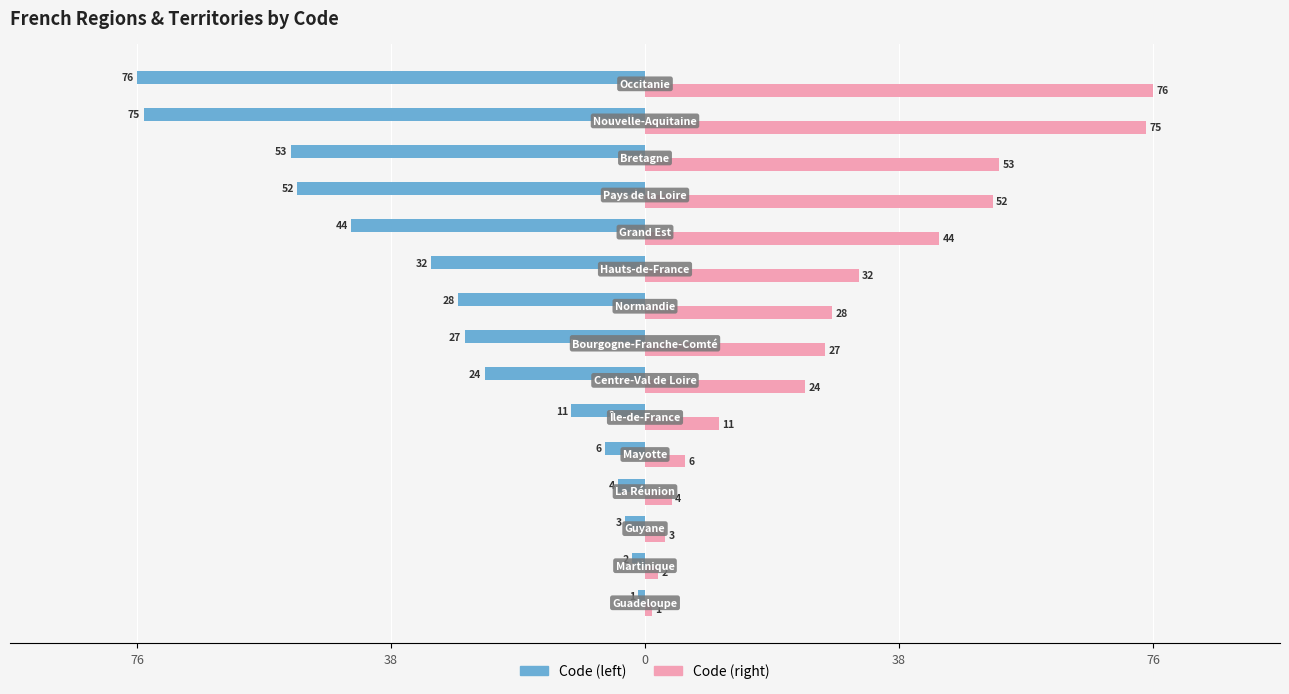

What are all the series names shown in the legend?

Code (left), Code (right)